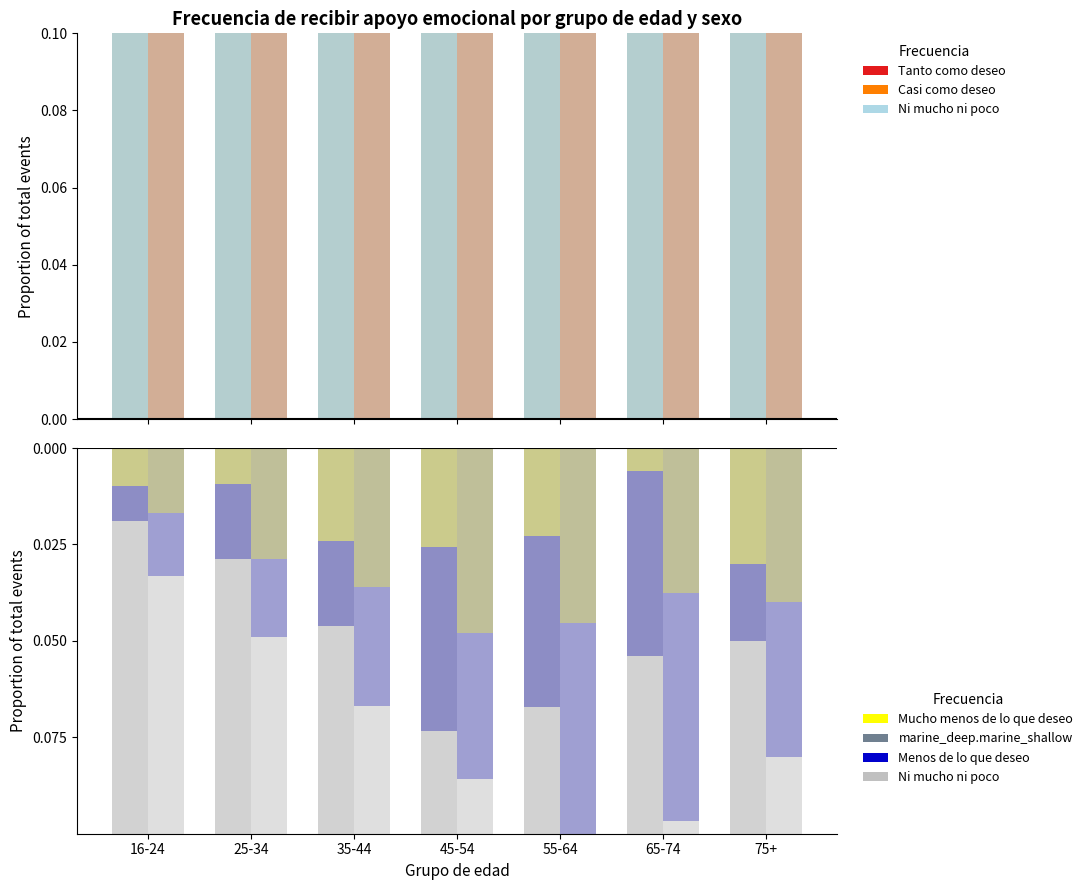

What is the greatest value displayed?

0.5